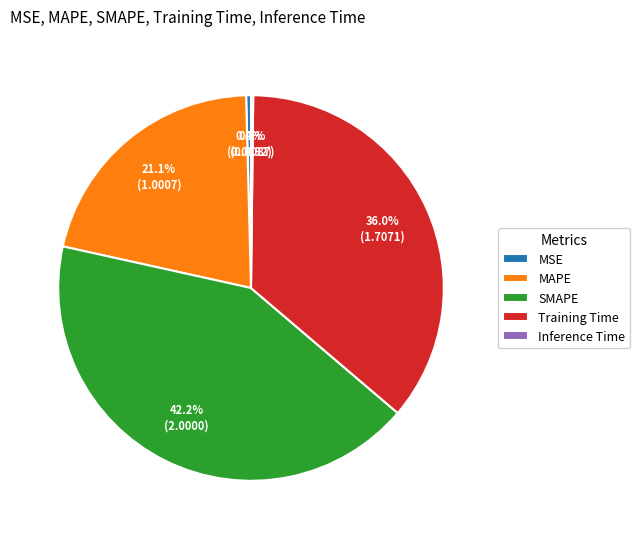

Which category has the biggest portion of the pie?

SMAPE